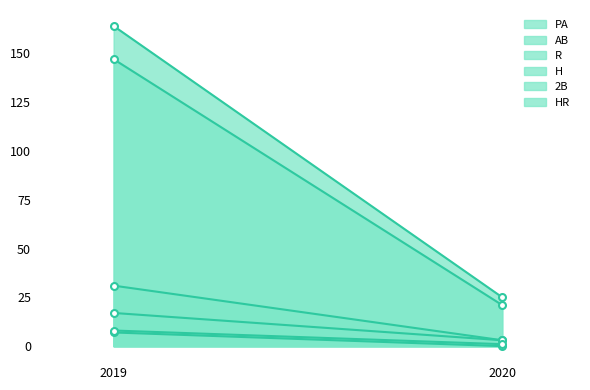

The value of HR at 2020 is 1. True or false?

False